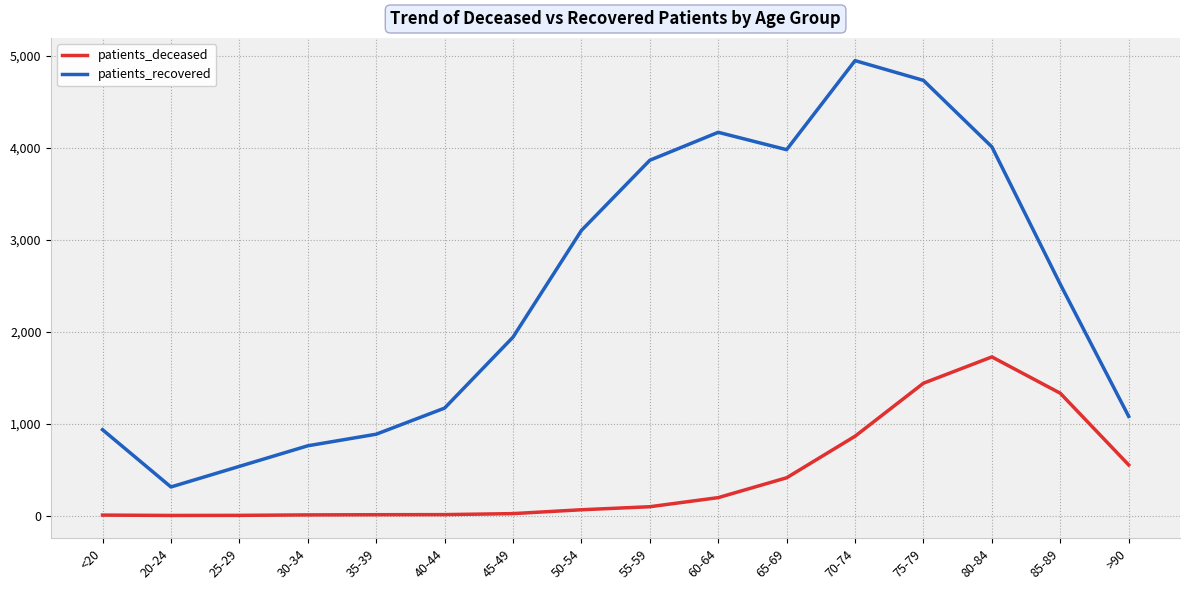

Rank the series at >90 from lowest to highest value.

patients_deceased, patients_recovered